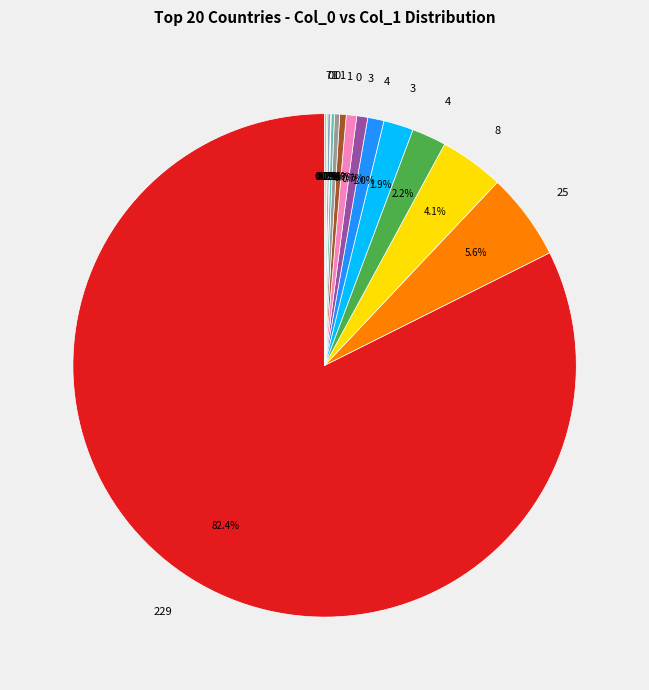

Rank the categories by value from highest to lowest.

229, 25, 8, 4, 3, 4, 3, 0, 1, 1, 0, 1, 7, 0, 1